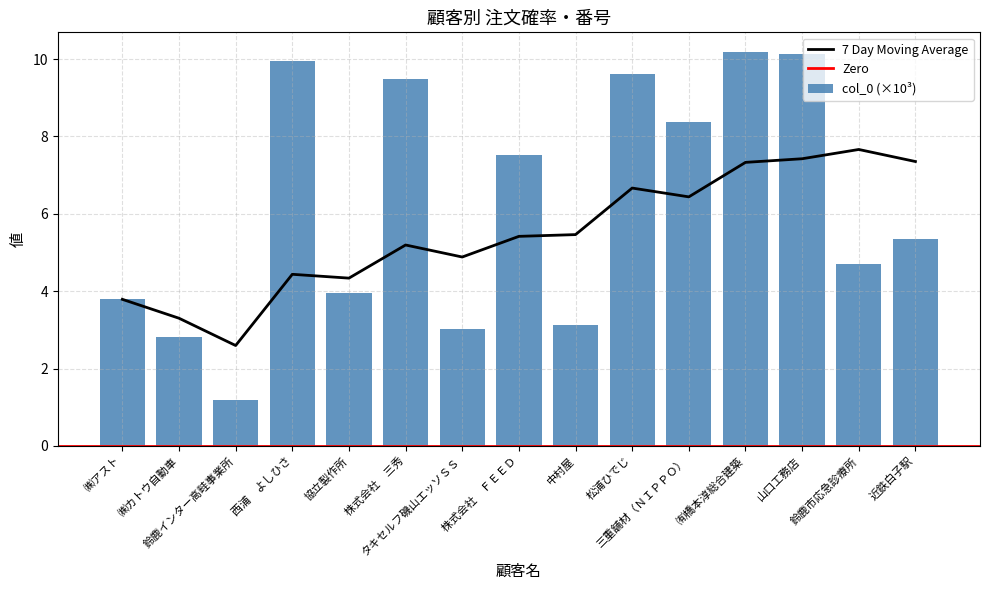

How many data points are above 5?

8